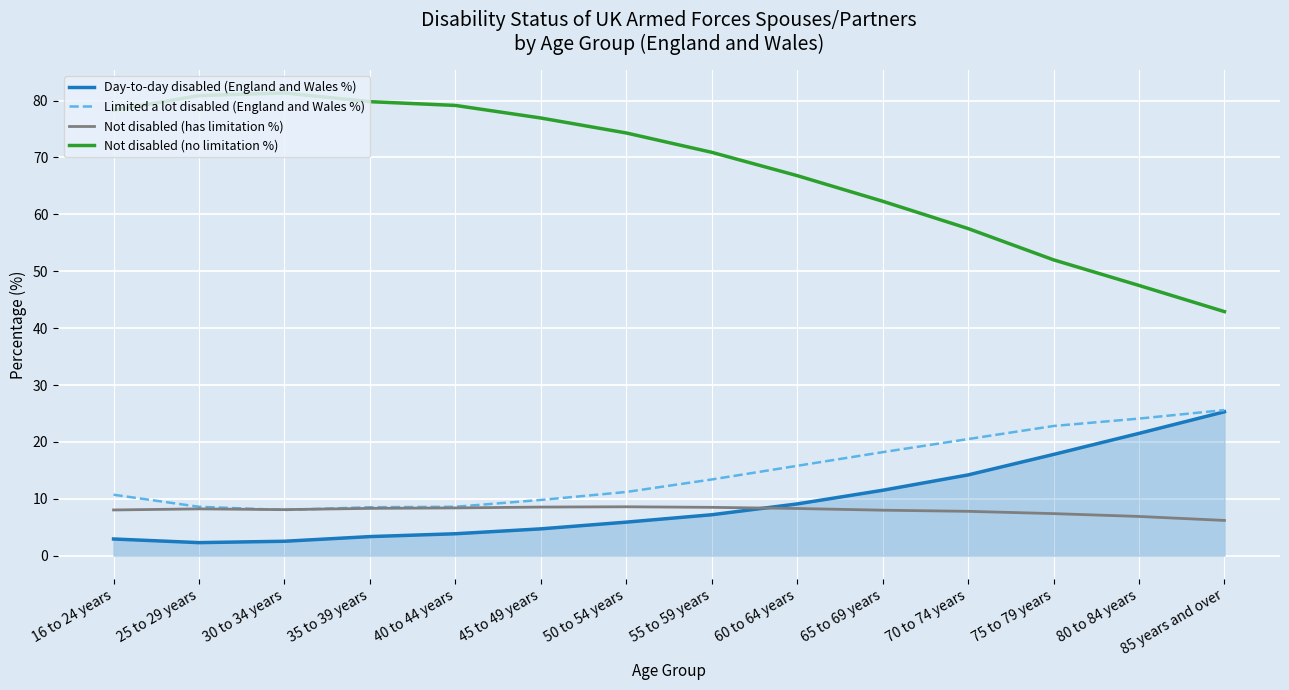

What position from the left is 70 to 74 years?

11